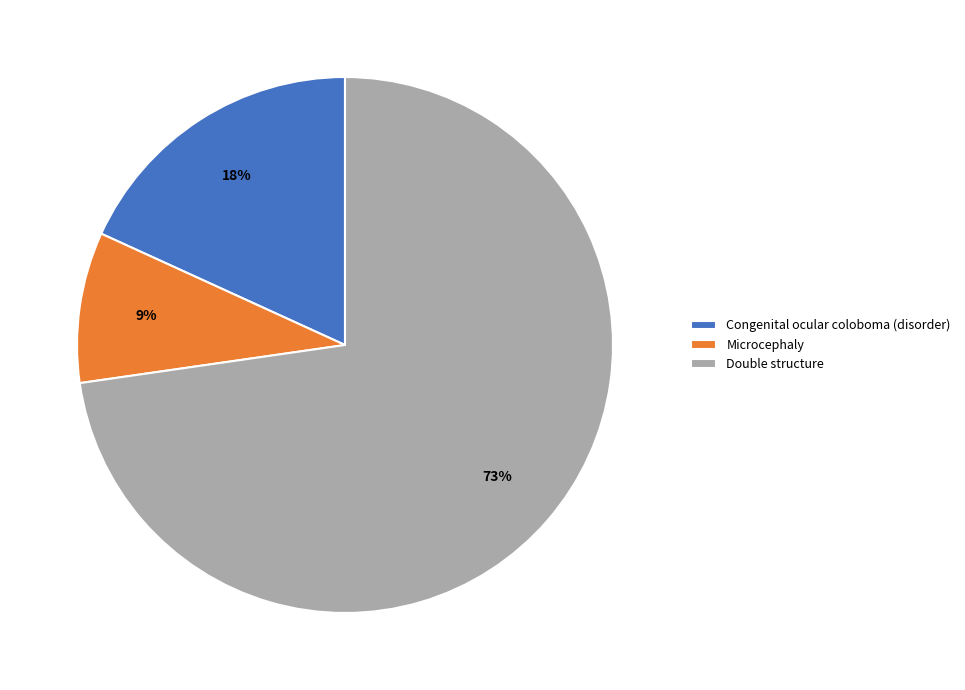

To the nearest percent, what is the average slice percentage?

33%